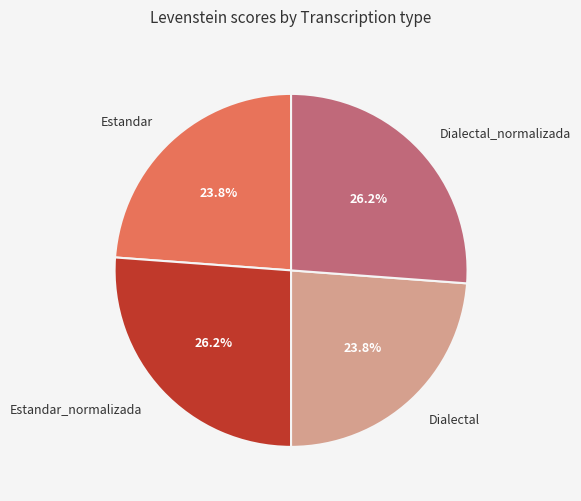

To the nearest percent, what percentage of the pie is Dialectal_normalizada?

26%